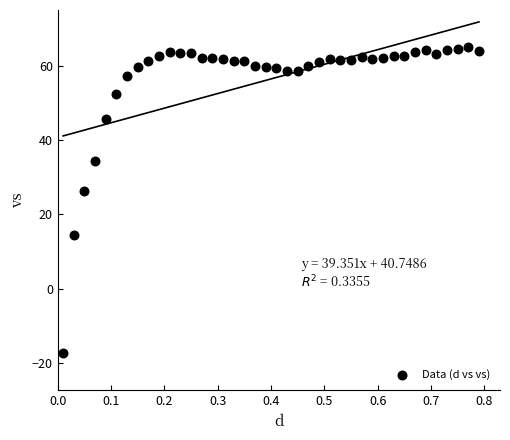

What Y value in the scatter plot is closest to 23?

26.4